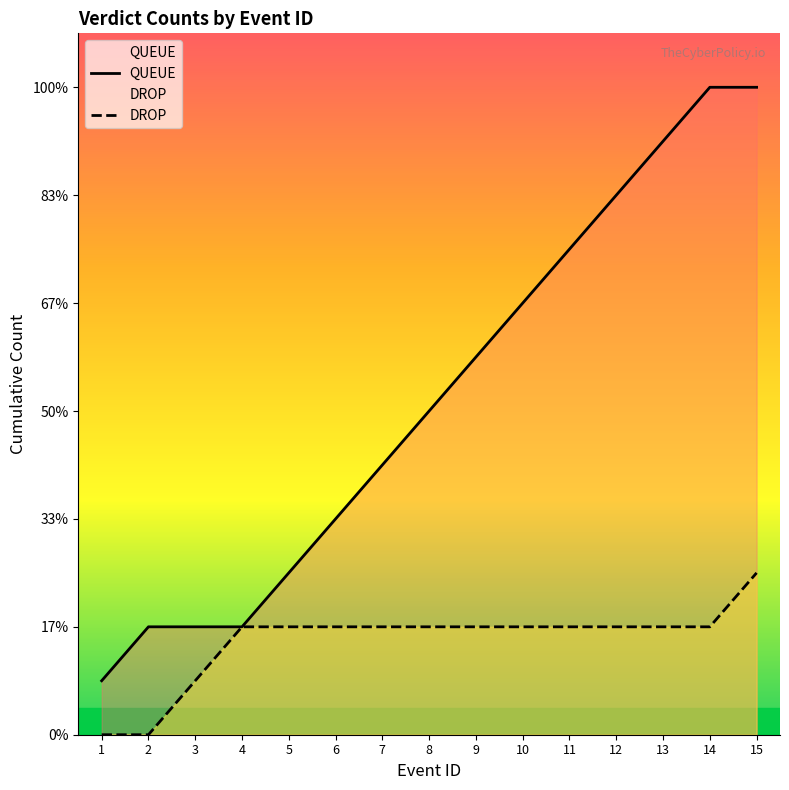

Rank the series by their maximum value, from lowest to highest.

DROP, QUEUE